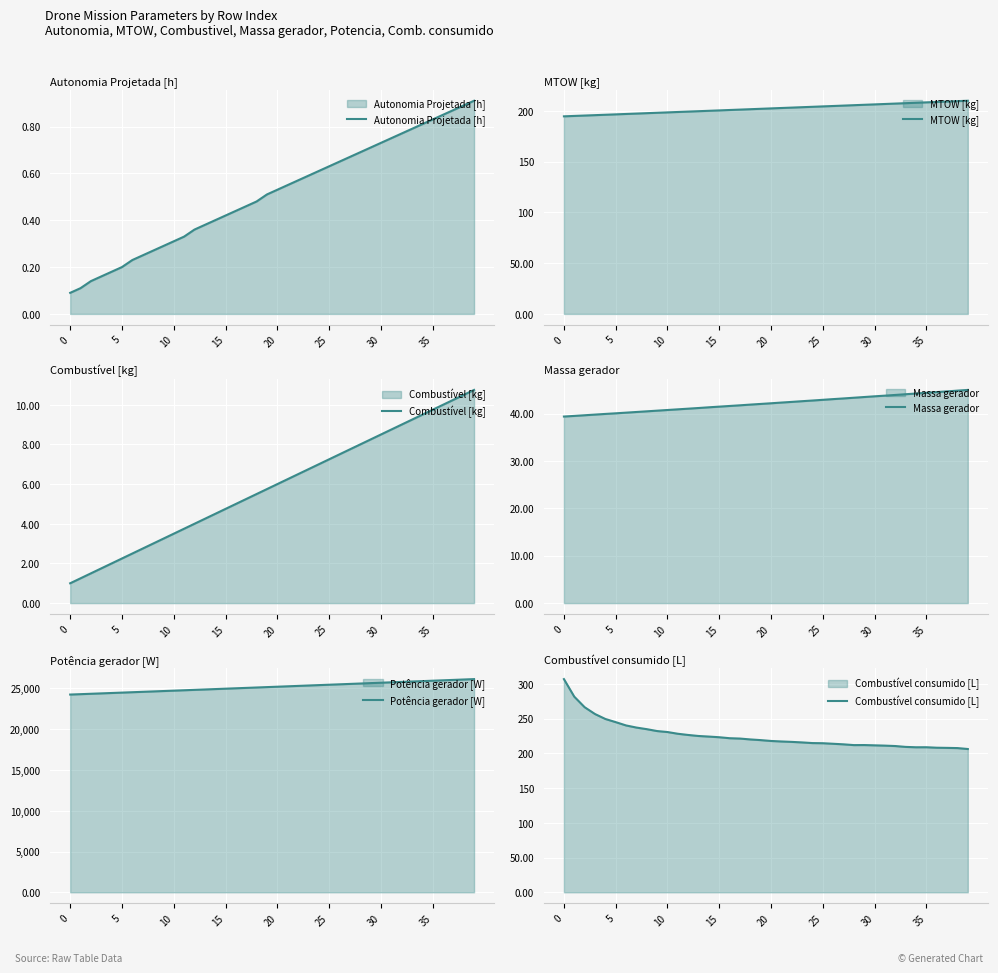

What are all the series names shown in the legend?

Autonomia Projetada [h], MTOW [kg], Combustível [kg], Massa gerador, Potência gerador [W], Combustível consumido [L]